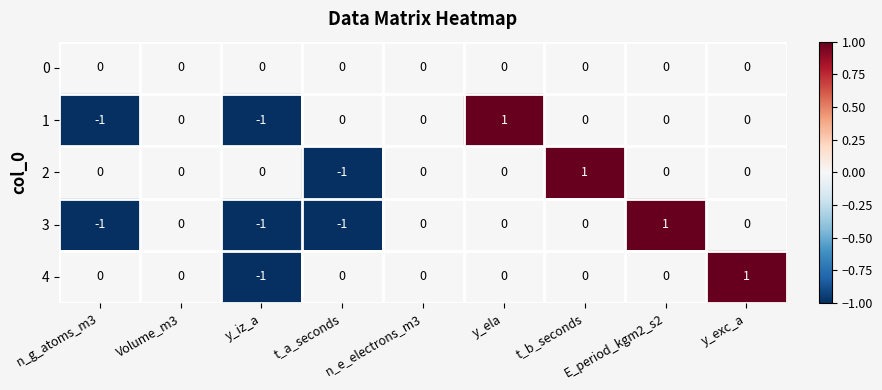

At which label does 4 reach its minimum?

y_iz_a